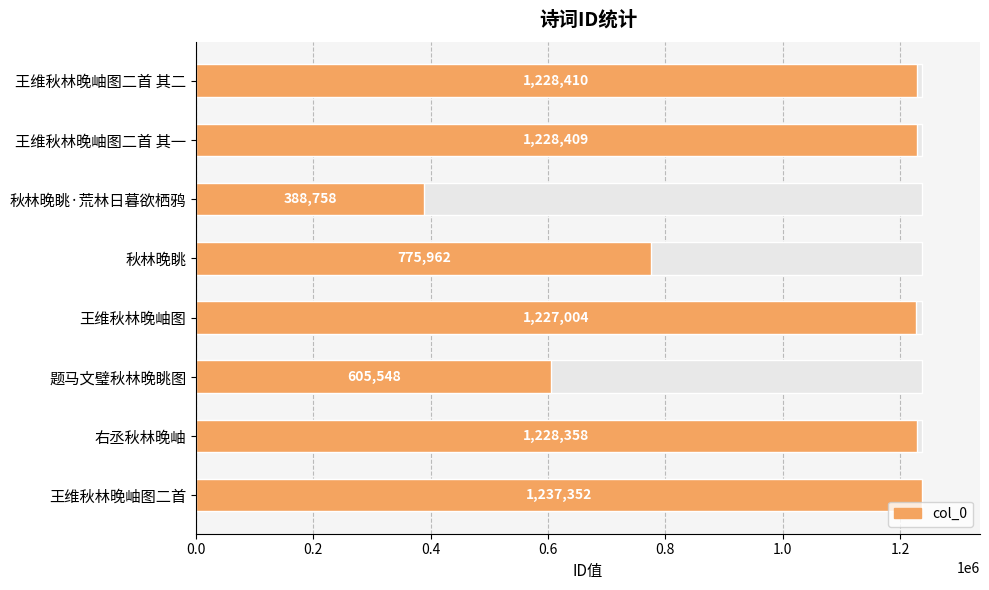

What is the change in value from 秋林晚眺·荒林日暮欲栖鸦 to 王维秋林晚岫图?

+838246